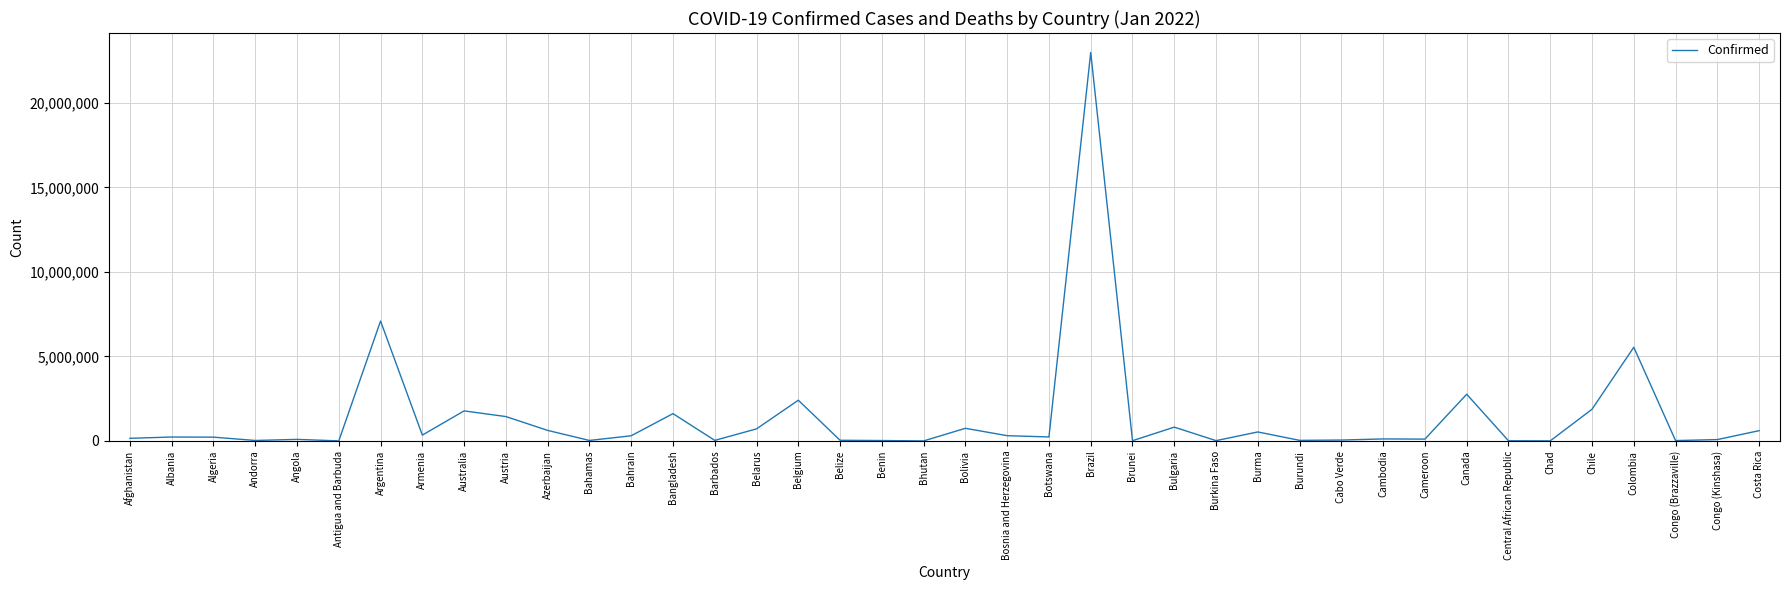

What is the change in value from Benin to Cambodia?

+94760